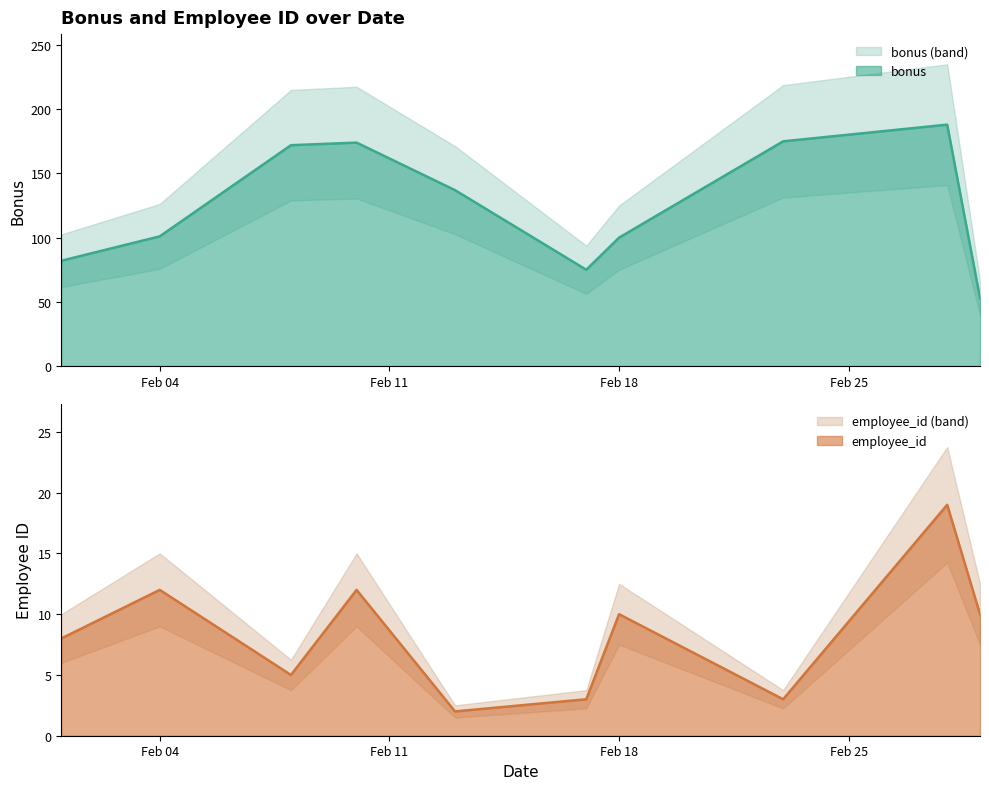

Count the number of data series in this chart.

2